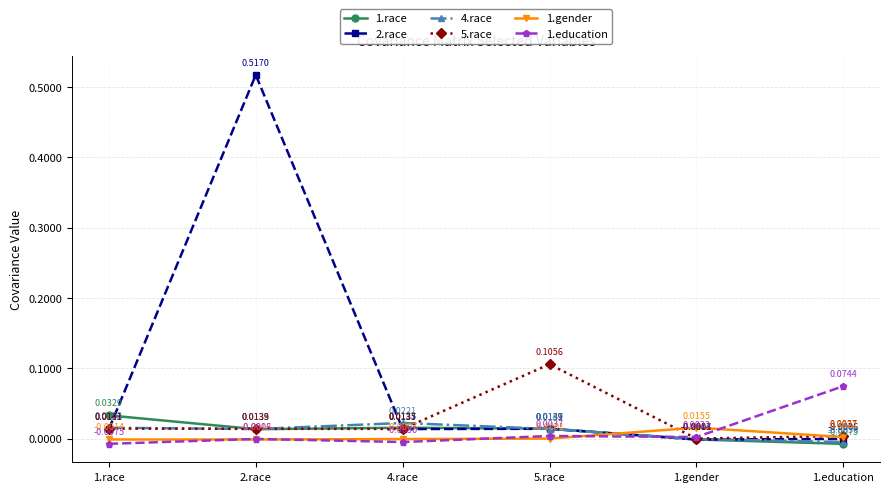

Where is the first local minimum for 4.race?

2.race